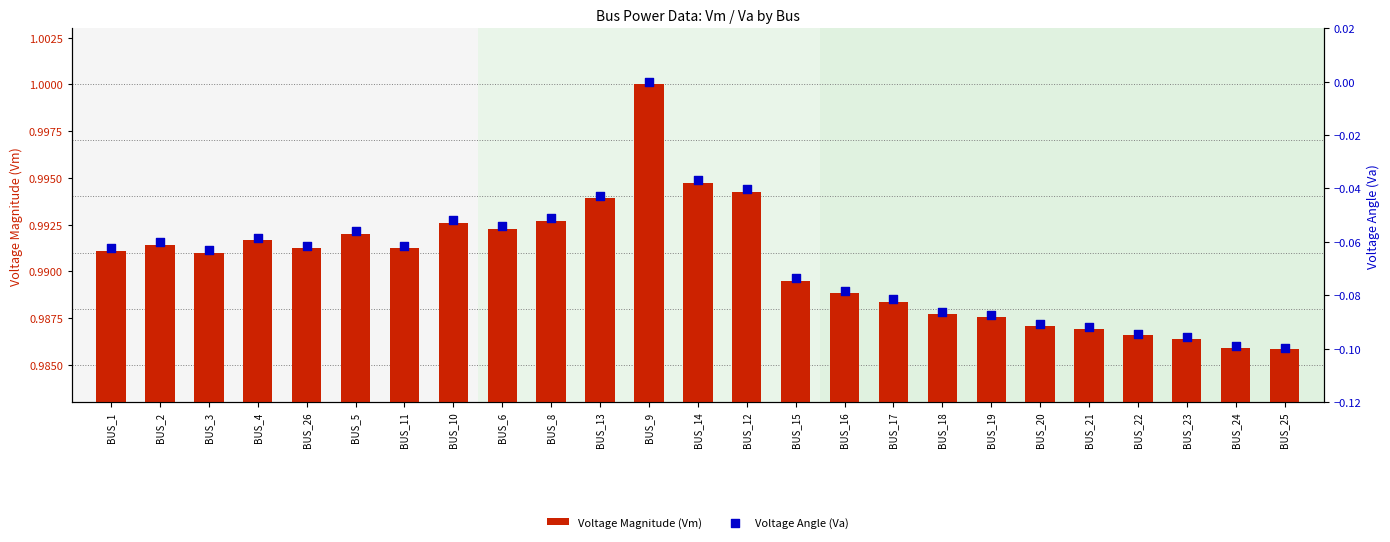

At which category is the sum across all series the highest?

BUS_9